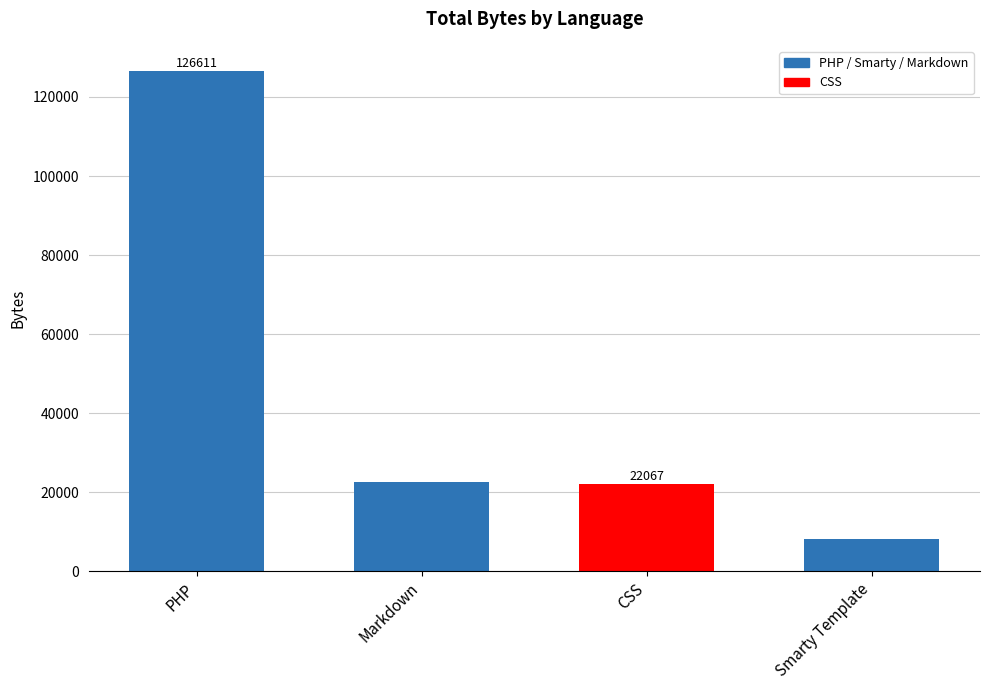

What is the ratio of the value at Smarty Template to the value at Markdown?

0.4